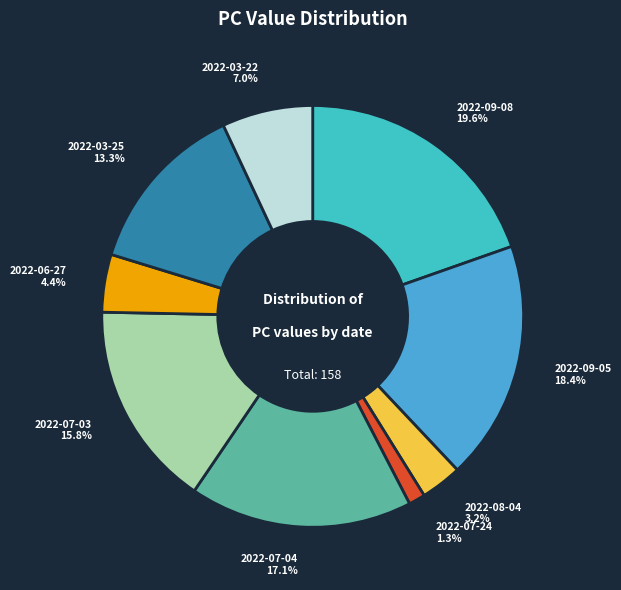

Rank the categories by value from highest to lowest.

2022-09-08, 2022-09-05, 2022-07-04, 2022-07-03, 2022-03-25, 2022-03-22, 2022-06-27, 2022-08-04, 2022-07-24